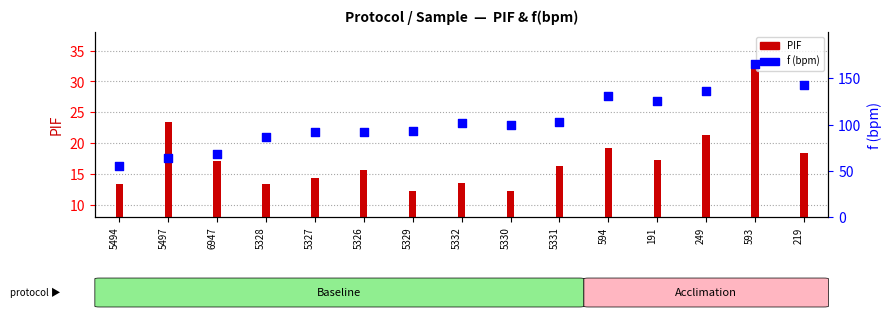

Which series reaches the minimum Y coordinate?

PIF